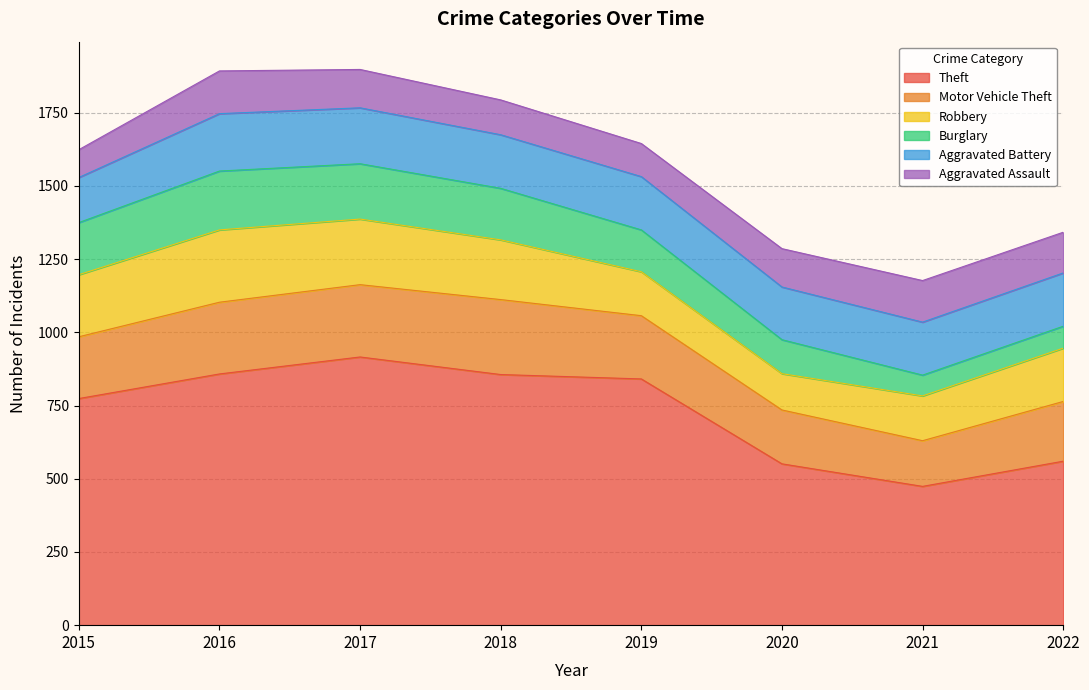

What is the difference between the Aggravated Battery values at 2015 and 2021?

27